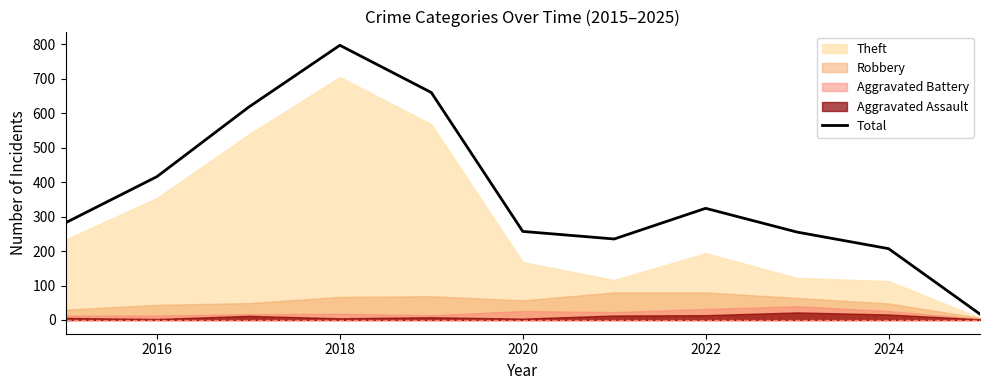

How many interior local peaks (higher than both neighbors) does the data have?

2